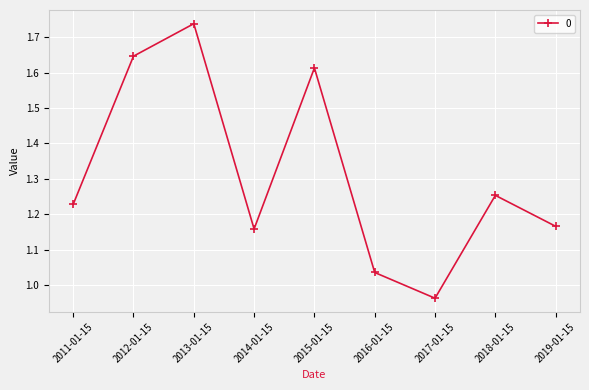

Approximately how many times larger is the value at 2011-01-15 compared to 2014-01-15?

1.1